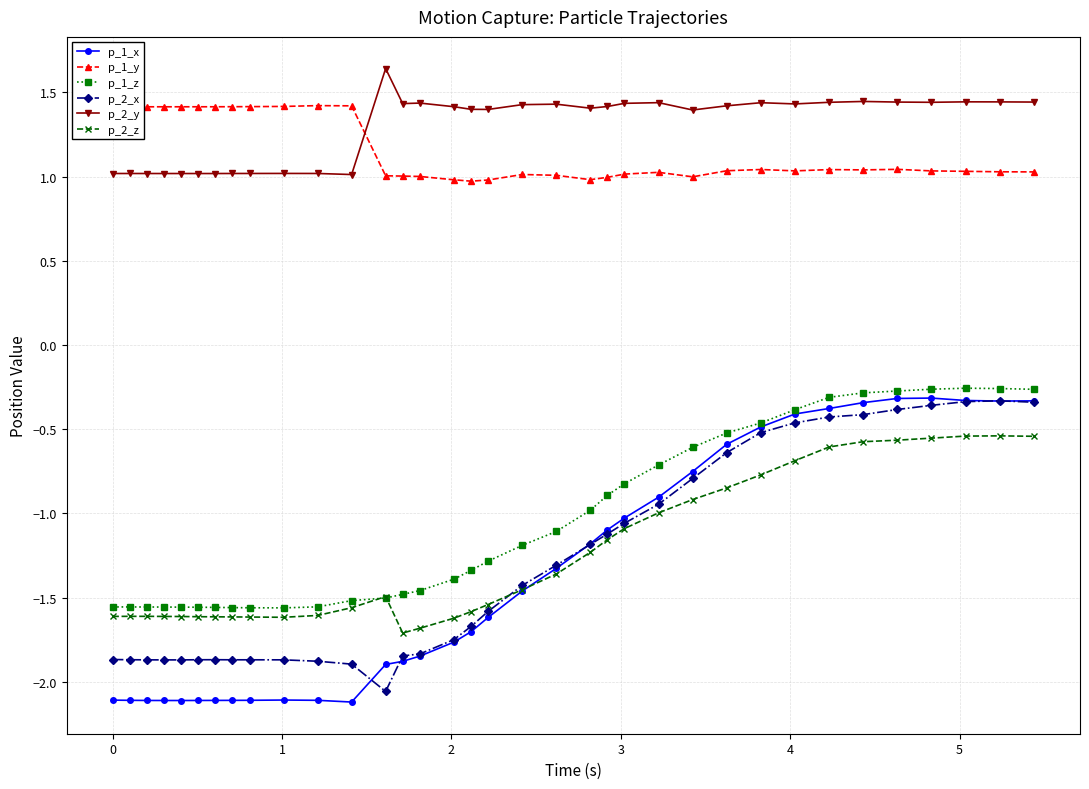

Which series has the widest spread of values?

p_1_x